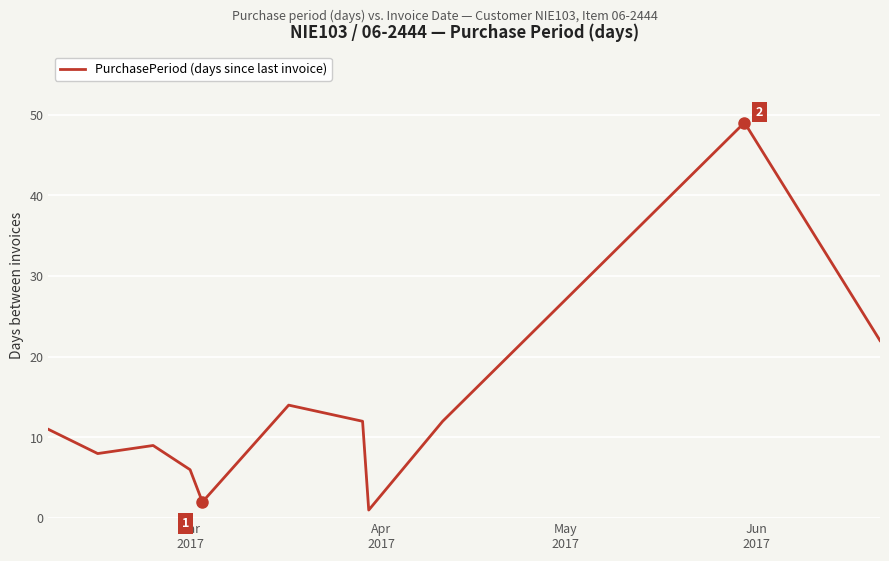

What is the maximum value shown in the chart?

49